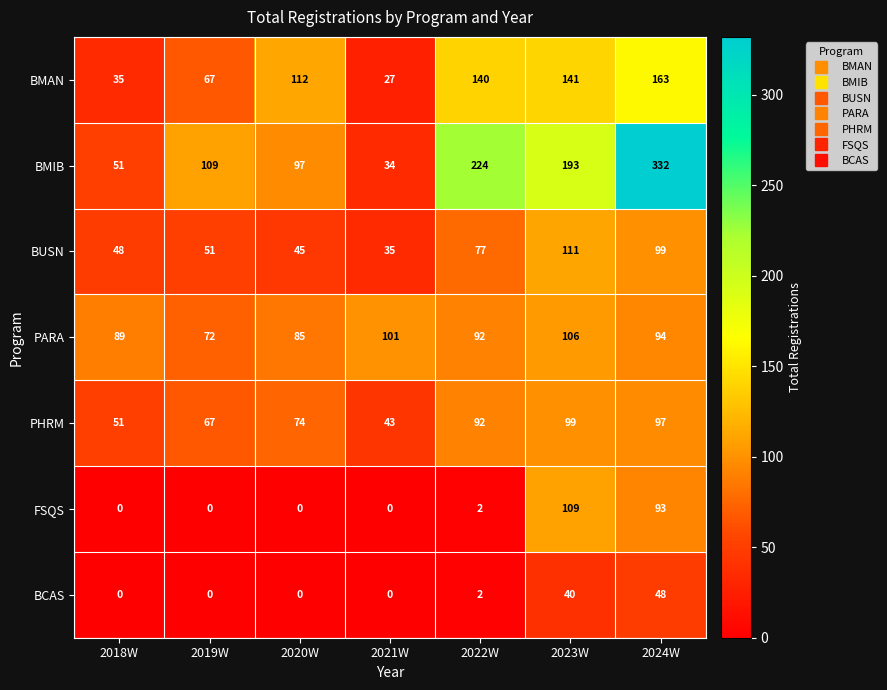

How many categories are shown in the chart?

7